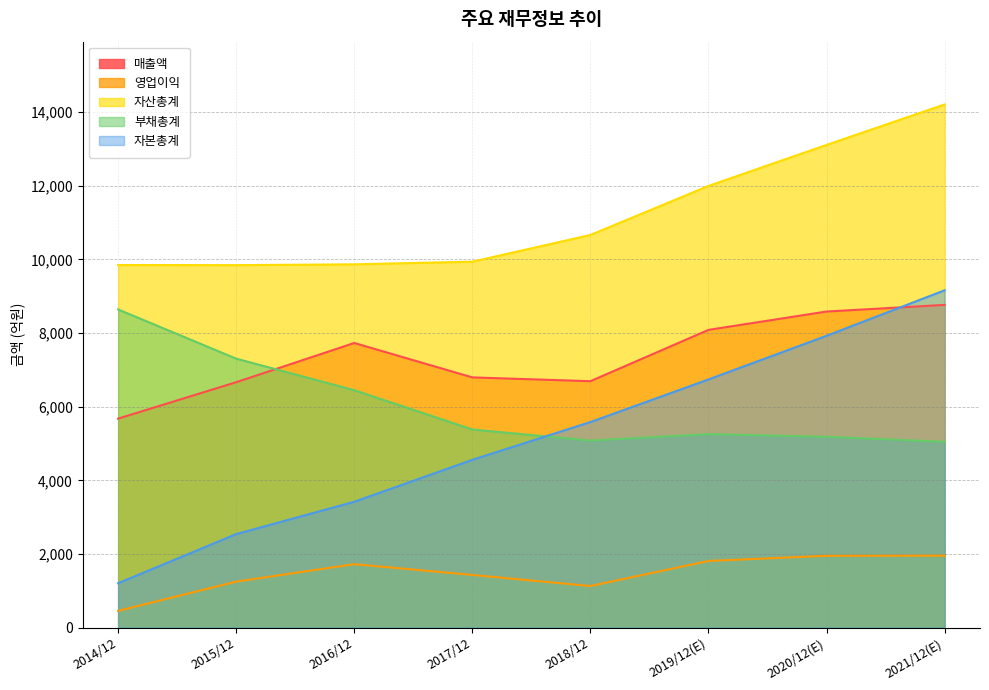

Rank the series at 2020/12(E) from highest to lowest value.

자산총계, 매출액, 자본총계, 부채총계, 영업이익